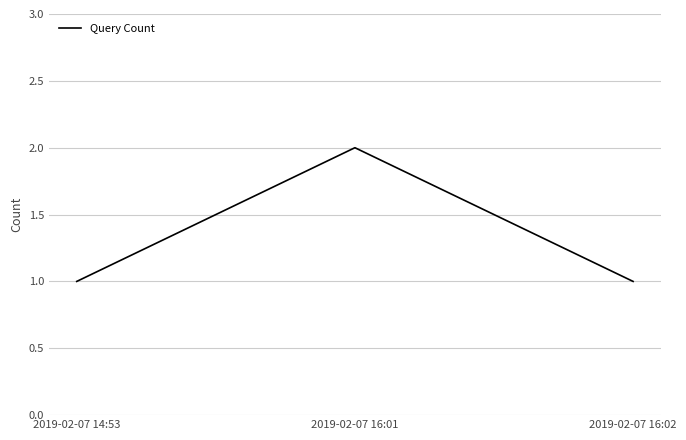

What is the sum of all values?

4